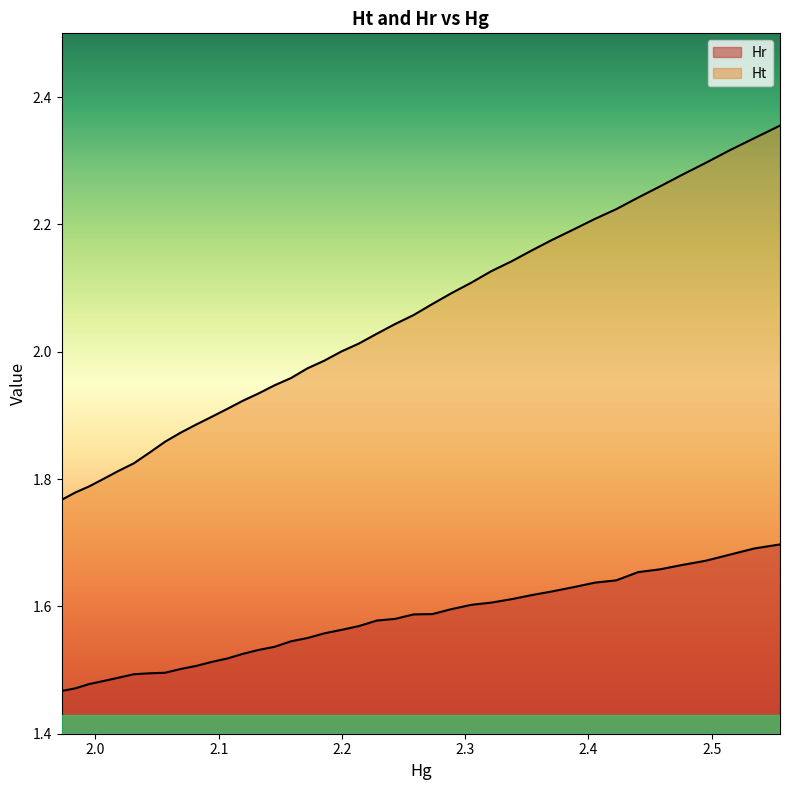

True or false: Hr and Ht cross at least once.

False